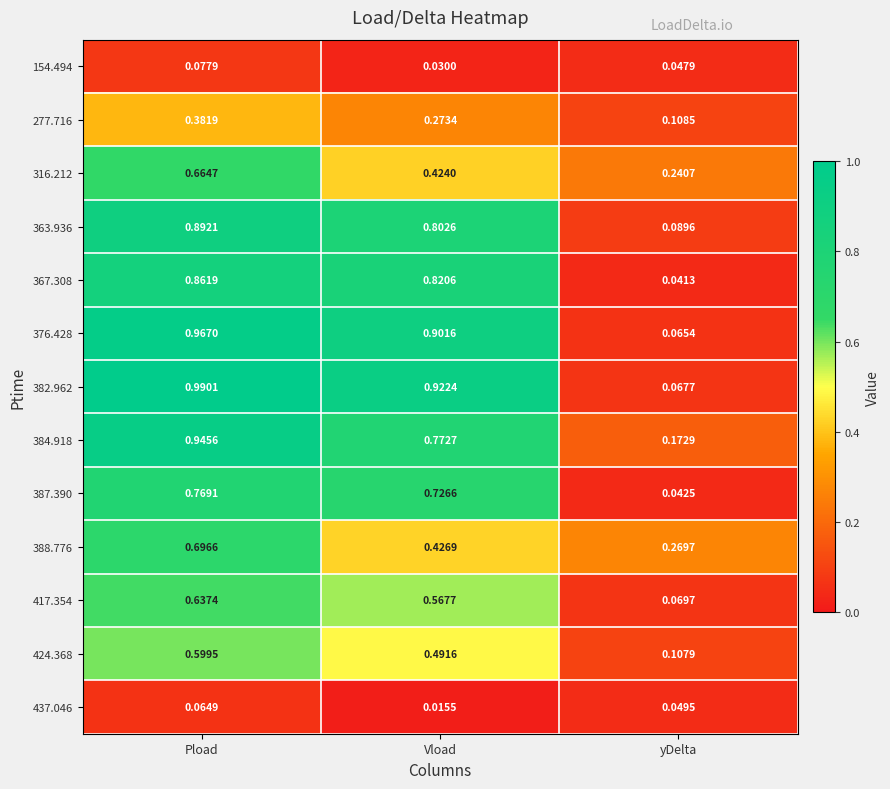

Which series has the widest spread of values?

382.962